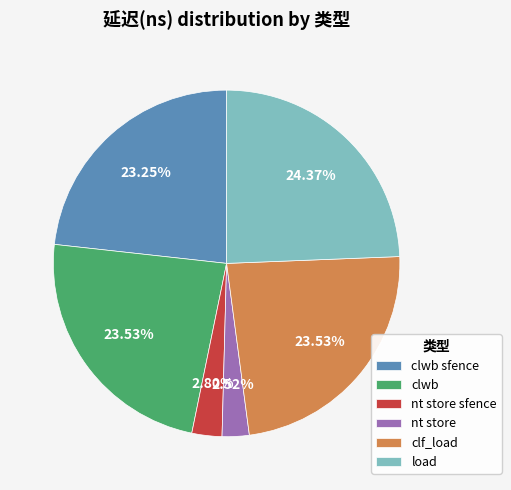

The clwb sfence slice represents 23% of the pie. True or false?

True